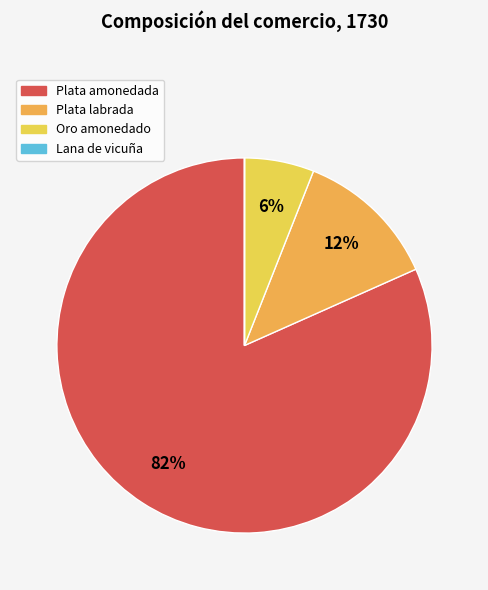

To the nearest percent, what is the difference between the largest and smallest slice percentages?

82%